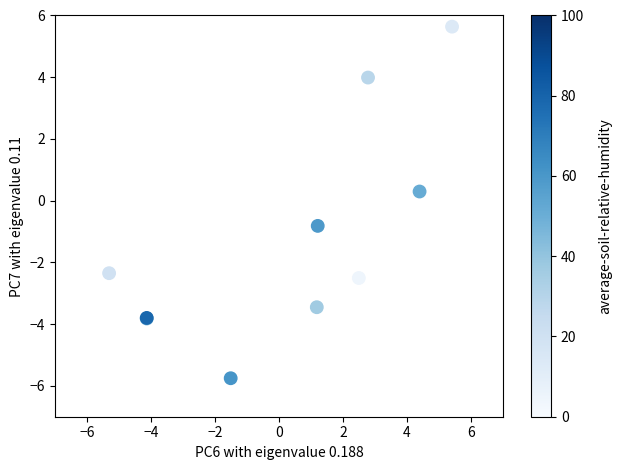

What Y value in the scatter plot is closest to 0?

0.3